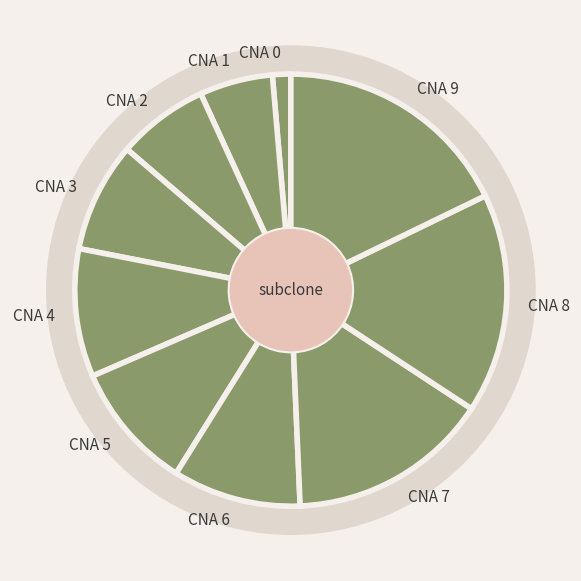

What is the total percentage of CNA 2 and CNA 0?

8.2%